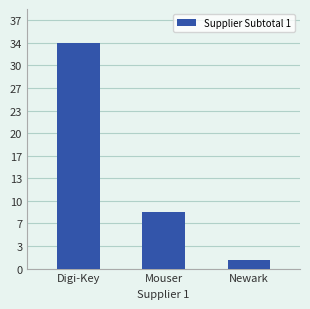

What value does the data have at Digi-Key?

33.5